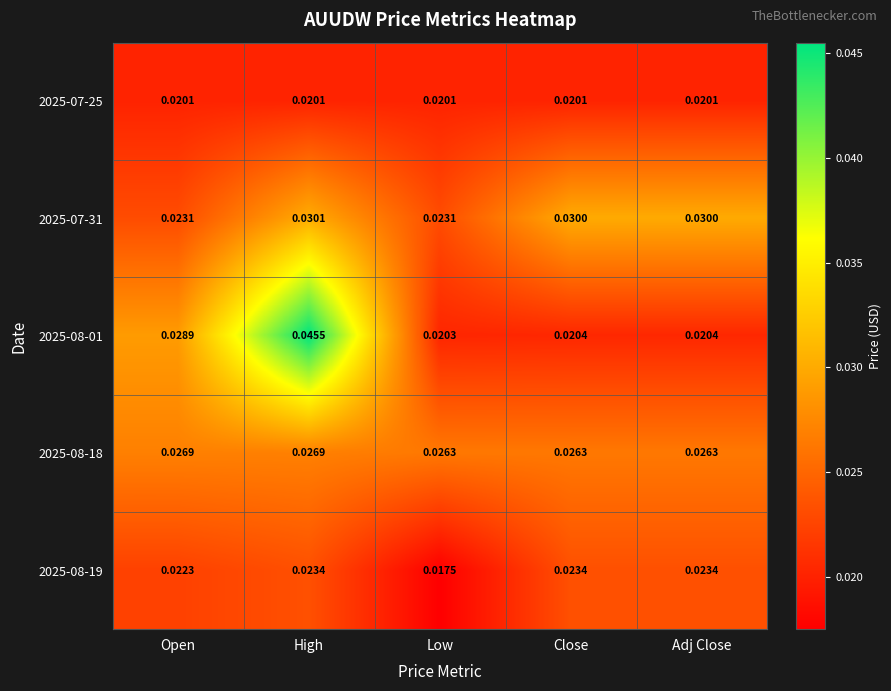

Is the value of 2025-08-18 at High greater than the value of 2025-07-25 at High?

Yes